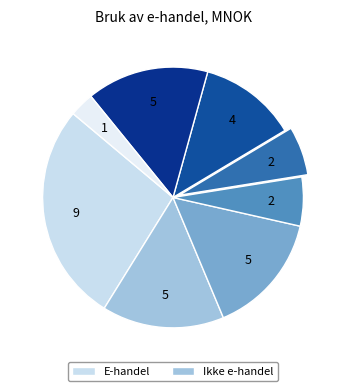

How many segments does this pie chart have?

8